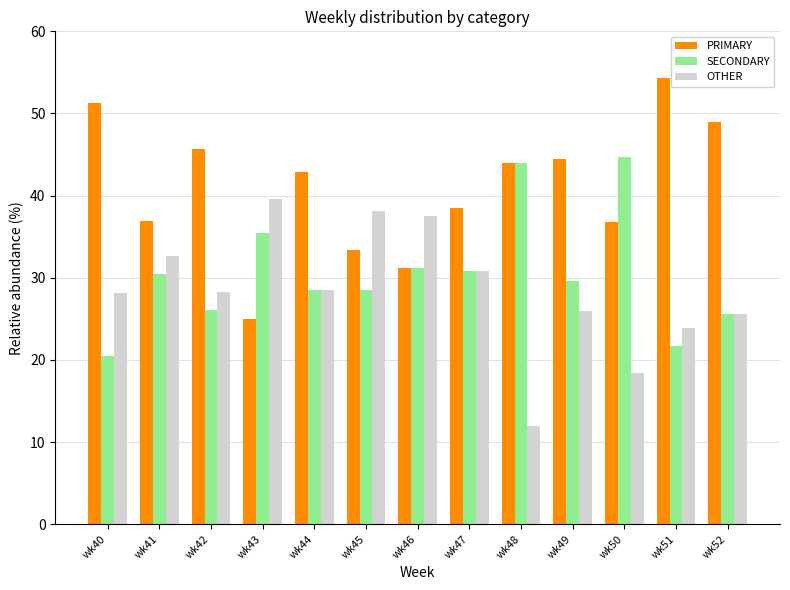

Read the PRIMARY value at wk47.

38.5